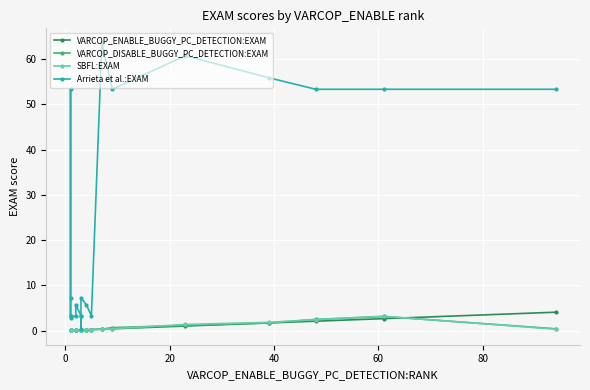

Which series has the largest total across all categories?

Arrieta et al.:EXAM